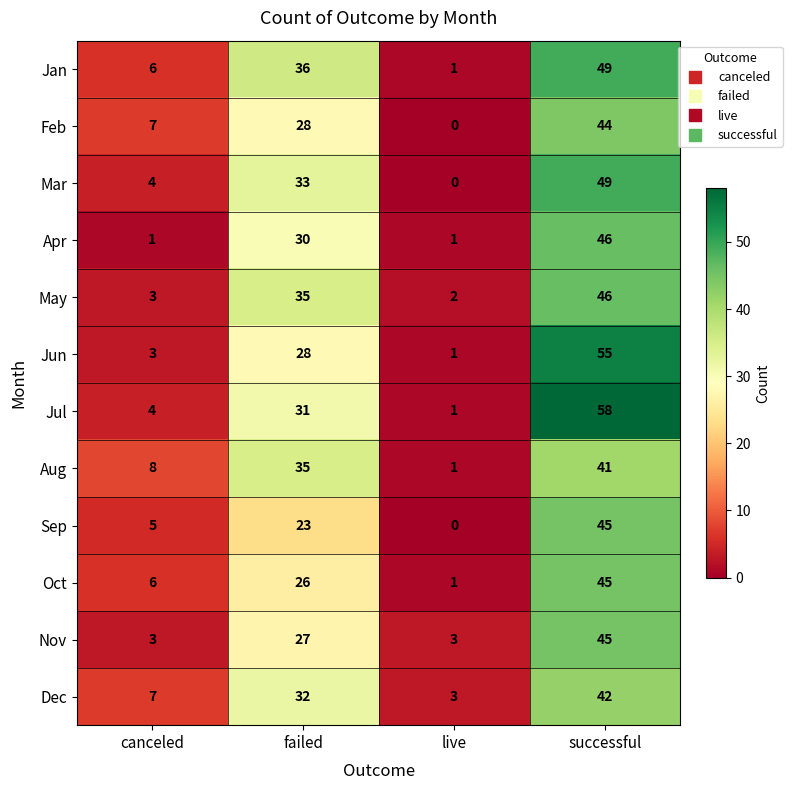

What is the difference between the maximum and minimum values in the Mar series?

49